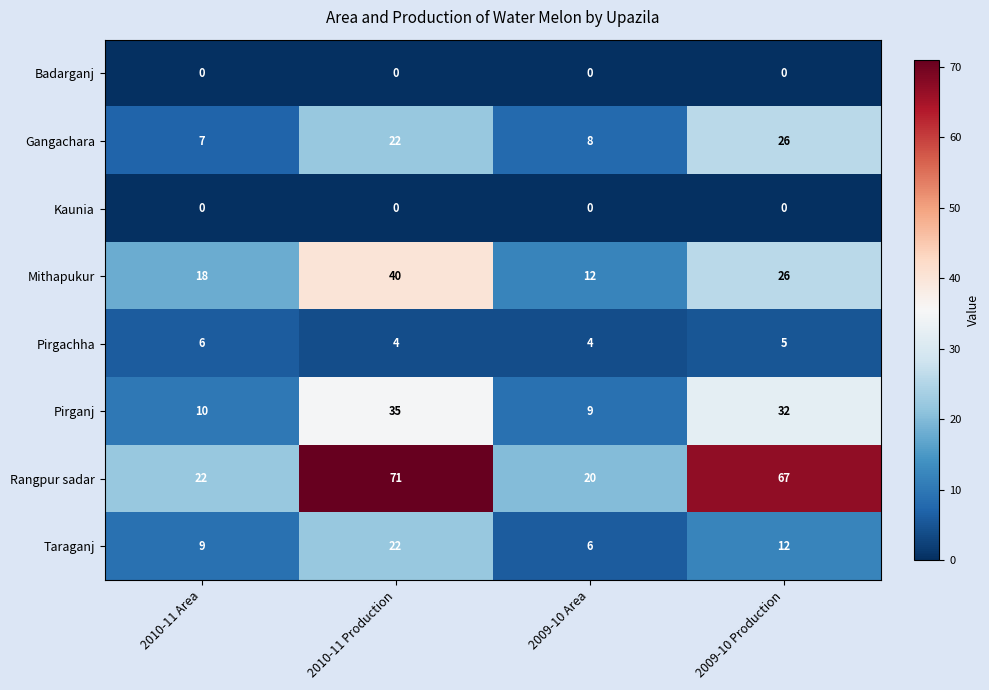

What is the sum of the Pirgachha values at 2010-11 Area and 2010-11 Production?

10